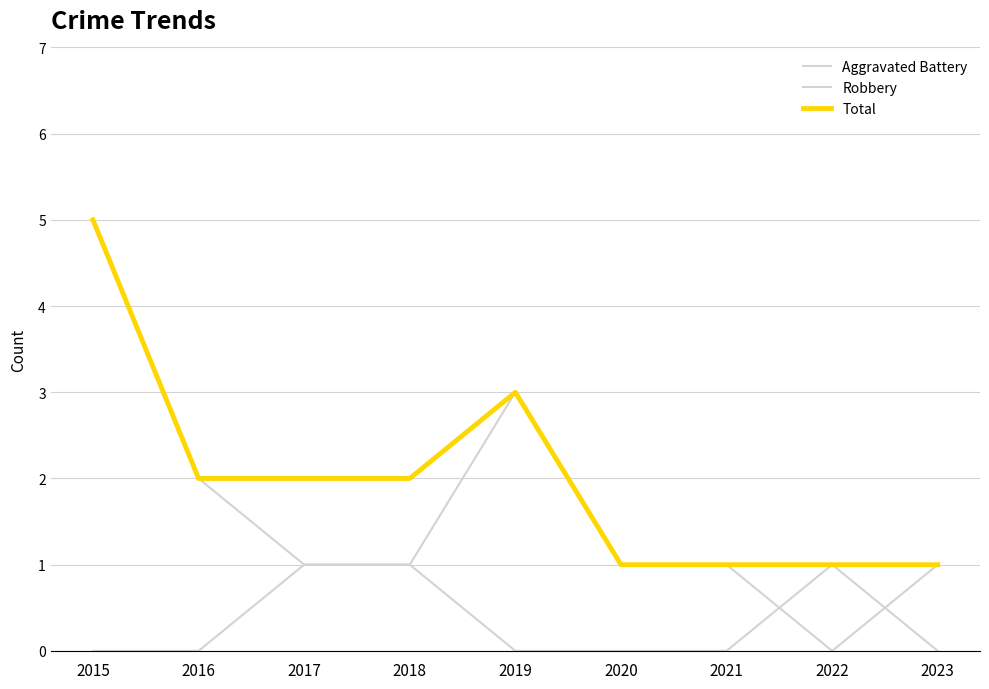

True or false: Aggravated Battery and Total cross at least once.

False